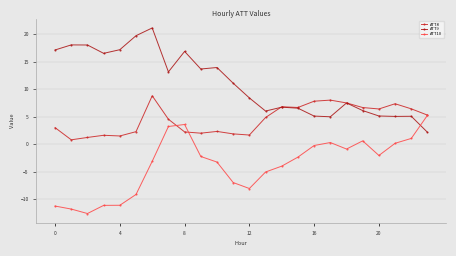

What is the sum of all ATT9 values?

265.0